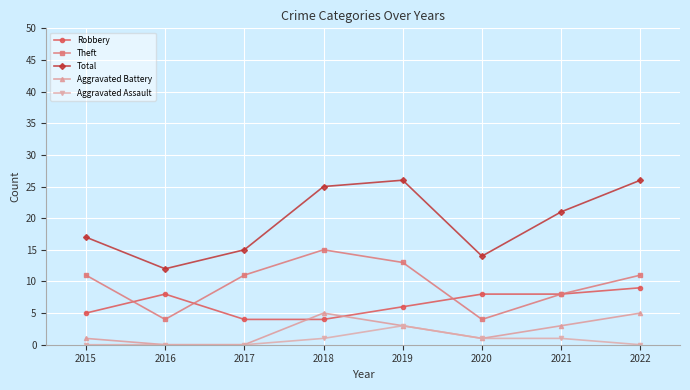

True or false: Aggravated Assault and Total intersect in this chart.

False